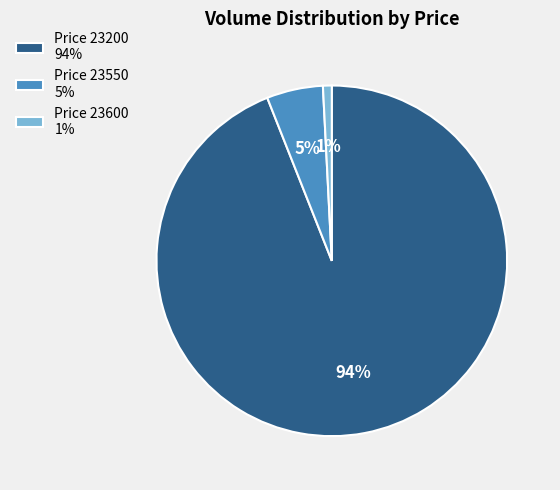

Is the sum of Price 23600 1% and Price 23200 94% greater than half?

Yes